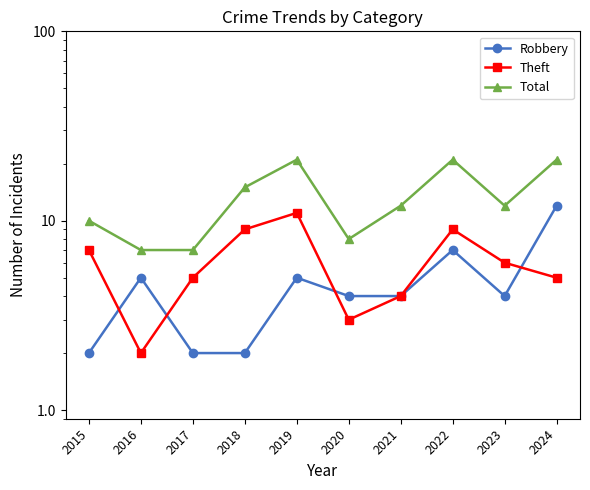

True or false: Robbery and Theft intersect in this chart.

True